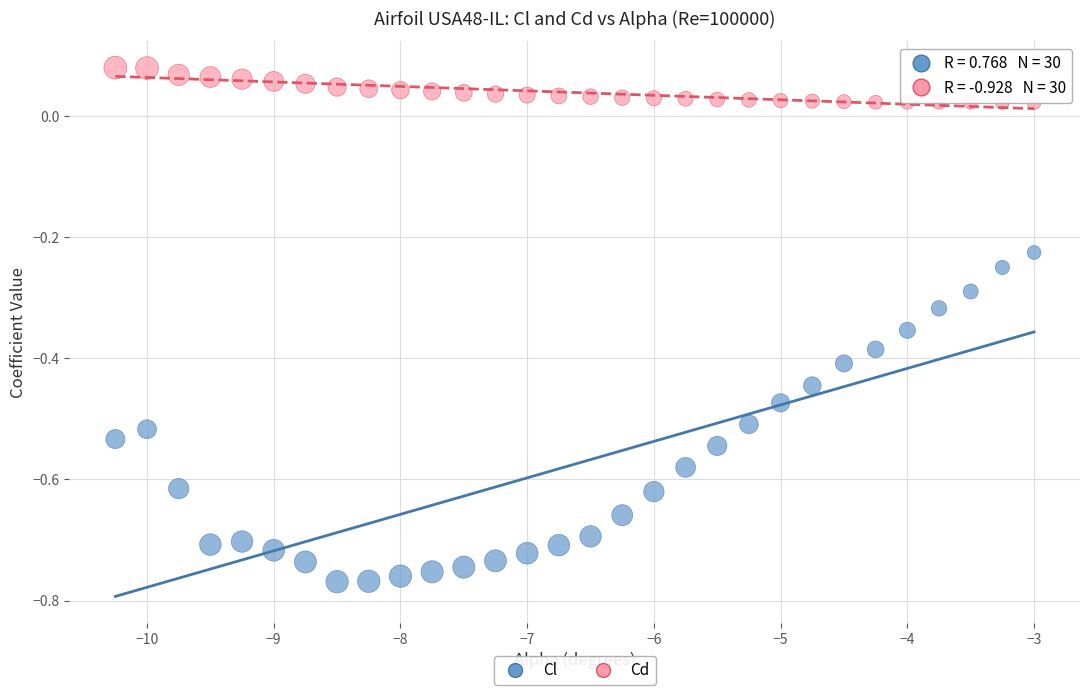

Across all data points, what is the range of Y values (max minus min)?

0.8